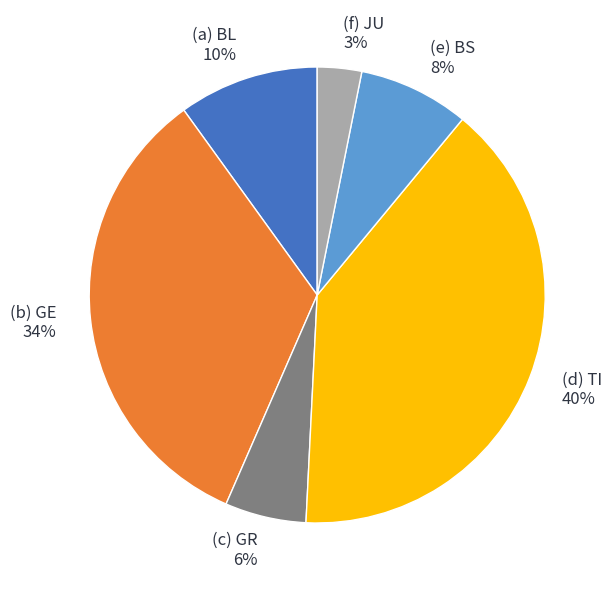

What is the largest slice in the pie chart?

(d) TI